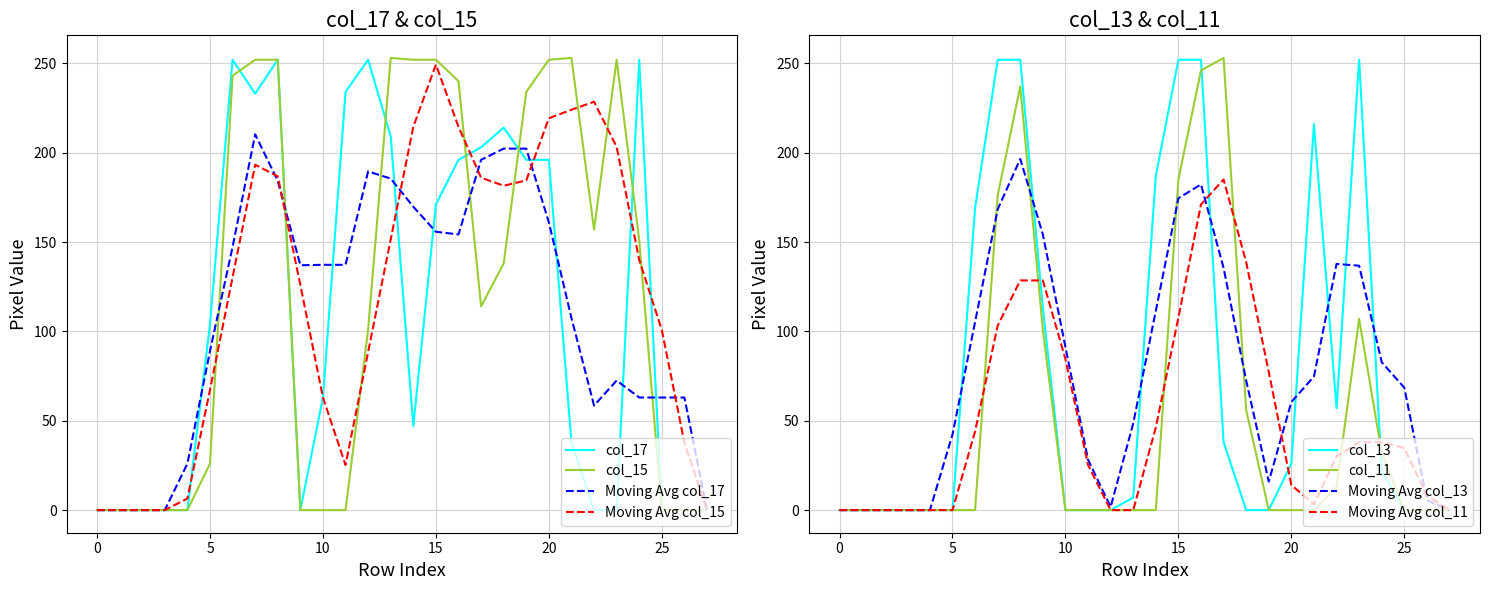

How many distinct data groups are displayed?

4